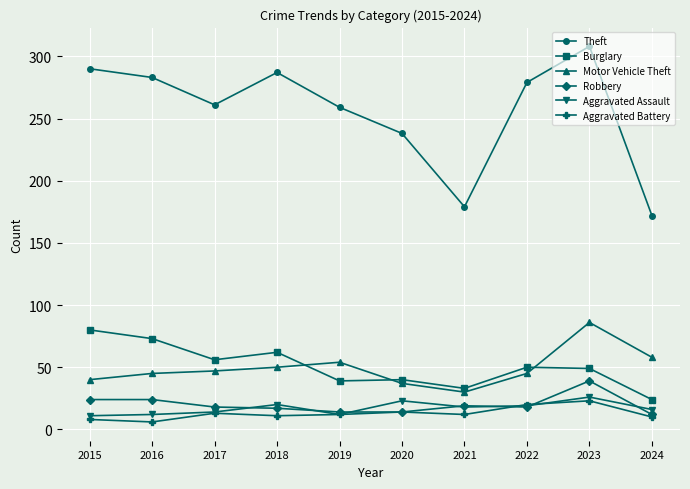

True or false: Theft has more than 0 points higher than both neighbors.

True